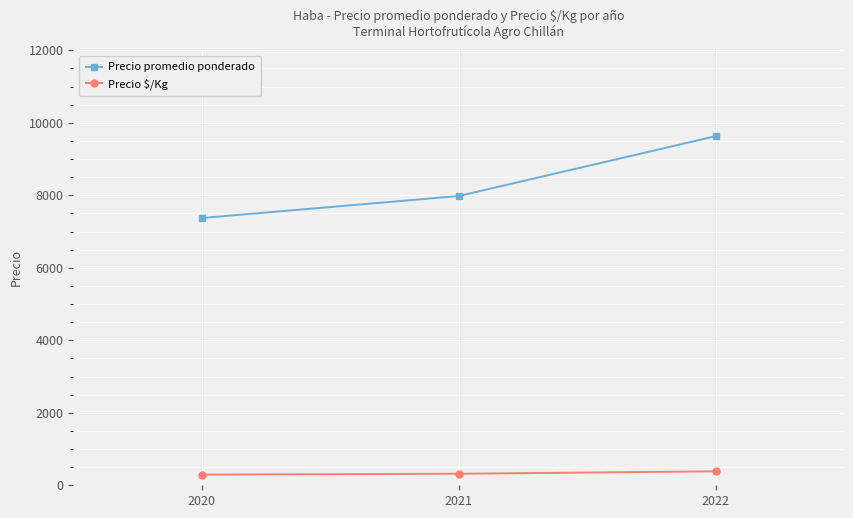

Between 2021 and 2022, which series saw the biggest shift?

Precio promedio ponderado